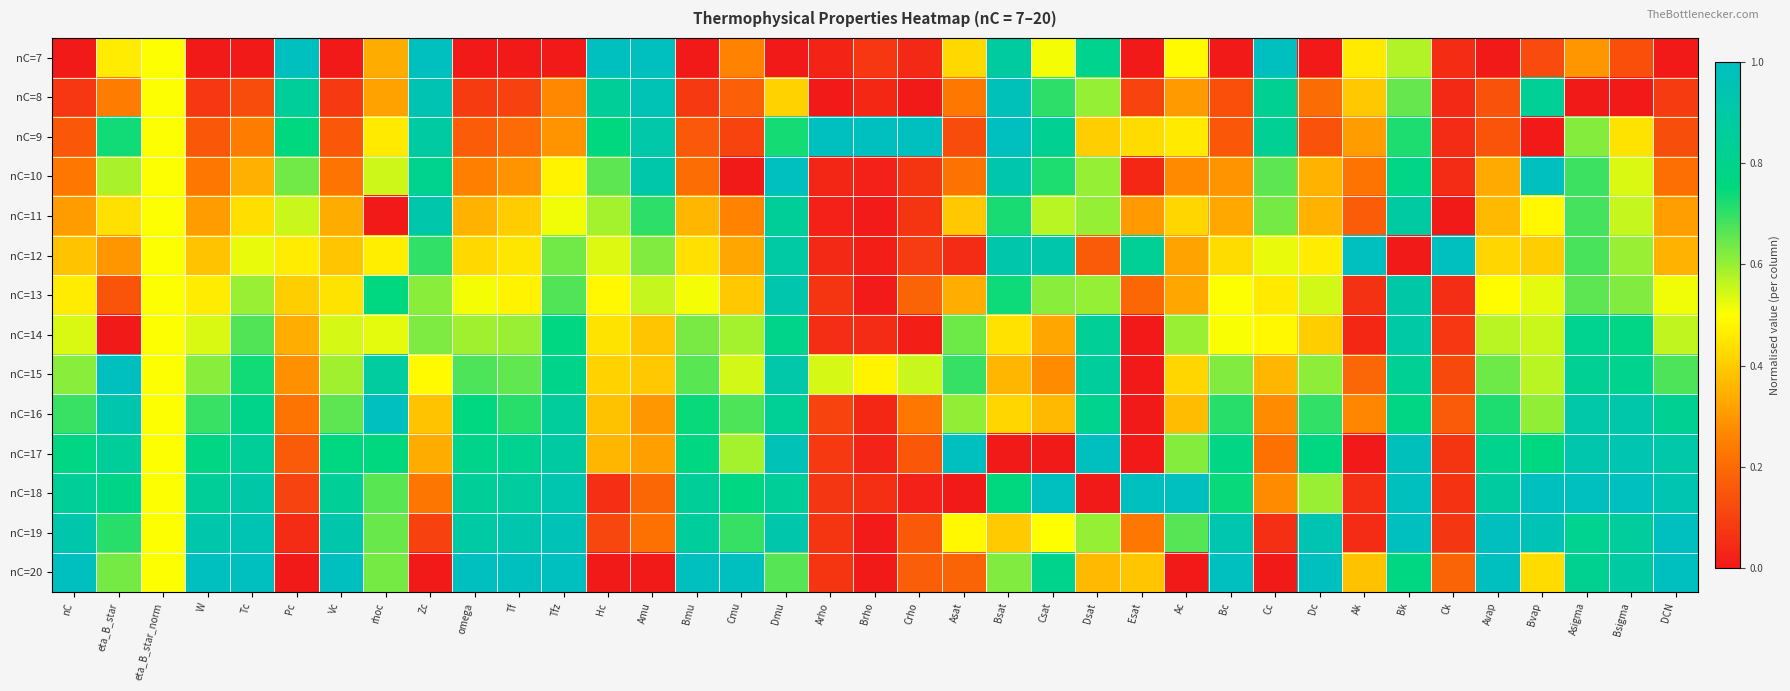

Reading left to right, extract all data points from this chart.

nC=7: nC=0.0	eta_B_star=0.5	eta_B_star_norm=0.5	W=0.0	Tc=0.0	Pc=1.0	Vc=0.0	rhoc=0.3	Zc=1.0	omega=0.0	Tf=0.0	Tfz=0.0	Hc=1.0	Amu=1.0	Bmu=0.0	Cmu=0.3	Dmu=0.0	Arho=0.0	Brho=0.1	Crho=0.0	Asat=0.4	Bsat=0.9	Csat=0.5	Dsat=0.8	Esat=0.0	Ac=0.5	Bc=0.0	Cc=1.0	Dc=0.0	Ak=0.5	Bk=0.6	Ck=0.0	Avap=0.0	Bvap=0.1	Asigma=0.3	Bsigma=0.1	DCN=0.0
nC=8: nC=0.1	eta_B_star=0.2	eta_B_star_norm=0.5	W=0.1	Tc=0.1	Pc=0.9	Vc=0.1	rhoc=0.3	Zc=0.9	omega=0.1	Tf=0.1	Tfz=0.3	Hc=0.9	Amu=1.0	Bmu=0.1	Cmu=0.2	Dmu=0.4	Arho=0.0	Brho=0.0	Crho=0.0	Asat=0.2	Bsat=1.0	Csat=0.7	Dsat=0.6	Esat=0.1	Ac=0.3	Bc=0.1	Cc=0.8	Dc=0.2	Ak=0.4	Bk=0.6	Ck=0.0	Avap=0.1	Bvap=0.8	Asigma=0.0	Bsigma=0.0	DCN=0.1
nC=9: nC=0.2	eta_B_star=0.7	eta_B_star_norm=0.5	W=0.2	Tc=0.2	Pc=0.7	Vc=0.2	rhoc=0.5	Zc=0.9	omega=0.2	Tf=0.2	Tfz=0.3	Hc=0.7	Amu=0.9	Bmu=0.2	Cmu=0.1	Dmu=0.7	Arho=1.0	Brho=1.0	Crho=1.0	Asat=0.1	Bsat=1.0	Csat=0.8	Dsat=0.4	Esat=0.4	Ac=0.5	Bc=0.2	Cc=0.8	Dc=0.1	Ak=0.3	Bk=0.7	Ck=0.0	Avap=0.1	Bvap=0.0	Asigma=0.6	Bsigma=0.4	DCN=0.1
nC=10: nC=0.2	eta_B_star=0.6	eta_B_star_norm=0.5	W=0.2	Tc=0.3	Pc=0.6	Vc=0.2	rhoc=0.5	Zc=0.8	omega=0.3	Tf=0.3	Tfz=0.5	Hc=0.7	Amu=0.9	Bmu=0.2	Cmu=0.0	Dmu=1.0	Arho=0.0	Brho=0.0	Crho=0.1	Asat=0.2	Bsat=0.9	Csat=0.7	Dsat=0.6	Esat=0.0	Ac=0.3	Bc=0.3	Cc=0.7	Dc=0.4	Ak=0.2	Bk=0.8	Ck=0.0	Avap=0.3	Bvap=1.0	Asigma=0.7	Bsigma=0.5	DCN=0.2
nC=11: nC=0.3	eta_B_star=0.4	eta_B_star_norm=0.5	W=0.3	Tc=0.4	Pc=0.6	Vc=0.3	rhoc=0.0	Zc=0.9	omega=0.4	Tf=0.4	Tfz=0.5	Hc=0.6	Amu=0.7	Bmu=0.4	Cmu=0.3	Dmu=0.8	Arho=0.0	Brho=0.0	Crho=0.1	Asat=0.4	Bsat=0.7	Csat=0.6	Dsat=0.6	Esat=0.3	Ac=0.4	Bc=0.3	Cc=0.6	Dc=0.3	Ak=0.2	Bk=0.9	Ck=0.0	Avap=0.4	Bvap=0.5	Asigma=0.7	Bsigma=0.6	DCN=0.3
nC=12: nC=0.4	eta_B_star=0.3	eta_B_star_norm=0.5	W=0.4	Tc=0.5	Pc=0.5	Vc=0.4	rhoc=0.5	Zc=0.7	omega=0.4	Tf=0.5	Tfz=0.6	Hc=0.5	Amu=0.6	Bmu=0.4	Cmu=0.3	Dmu=0.9	Arho=0.0	Brho=0.0	Crho=0.1	Asat=0.0	Bsat=0.9	Csat=0.9	Dsat=0.2	Esat=0.8	Ac=0.3	Bc=0.4	Cc=0.5	Dc=0.5	Ak=1.0	Bk=0.0	Ck=1.0	Avap=0.4	Bvap=0.4	Asigma=0.7	Bsigma=0.6	DCN=0.4
nC=13: nC=0.5	eta_B_star=0.1	eta_B_star_norm=0.5	W=0.5	Tc=0.6	Pc=0.4	Vc=0.4	rhoc=0.8	Zc=0.6	omega=0.5	Tf=0.5	Tfz=0.7	Hc=0.5	Amu=0.6	Bmu=0.5	Cmu=0.4	Dmu=0.9	Arho=0.1	Brho=0.0	Crho=0.2	Asat=0.3	Bsat=0.7	Csat=0.6	Dsat=0.6	Esat=0.2	Ac=0.3	Bc=0.5	Cc=0.5	Dc=0.5	Ak=0.1	Bk=0.9	Ck=0.1	Avap=0.5	Bvap=0.5	Asigma=0.7	Bsigma=0.6	DCN=0.5
nC=14: nC=0.5	eta_B_star=0.0	eta_B_star_norm=0.5	W=0.5	Tc=0.7	Pc=0.3	Vc=0.5	rhoc=0.5	Zc=0.6	omega=0.6	Tf=0.6	Tfz=0.8	Hc=0.4	Amu=0.4	Bmu=0.6	Cmu=0.6	Dmu=0.8	Arho=0.1	Brho=0.0	Crho=0.0	Asat=0.6	Bsat=0.4	Csat=0.3	Dsat=0.8	Esat=0.0	Ac=0.6	Bc=0.5	Cc=0.5	Dc=0.4	Ak=0.0	Bk=0.9	Ck=0.1	Avap=0.6	Bvap=0.6	Asigma=0.8	Bsigma=0.8	DCN=0.6
nC=15: nC=0.6	eta_B_star=1.0	eta_B_star_norm=0.5	W=0.6	Tc=0.7	Pc=0.3	Vc=0.6	rhoc=0.9	Zc=0.5	omega=0.7	Tf=0.7	Tfz=0.8	Hc=0.4	Amu=0.4	Bmu=0.7	Cmu=0.5	Dmu=0.9	Arho=0.5	Brho=0.5	Crho=0.6	Asat=0.7	Bsat=0.4	Csat=0.3	Dsat=0.9	Esat=0.0	Ac=0.4	Bc=0.6	Cc=0.4	Dc=0.6	Ak=0.2	Bk=0.8	Ck=0.1	Avap=0.6	Bvap=0.6	Asigma=0.8	Bsigma=0.8	DCN=0.7
nC=16: nC=0.7	eta_B_star=0.9	eta_B_star_norm=0.5	W=0.7	Tc=0.8	Pc=0.2	Vc=0.7	rhoc=1.0	Zc=0.4	omega=0.8	Tf=0.7	Tfz=0.9	Hc=0.4	Amu=0.3	Bmu=0.7	Cmu=0.7	Dmu=0.8	Arho=0.1	Brho=0.0	Crho=0.2	Asat=0.6	Bsat=0.4	Csat=0.4	Dsat=0.8	Esat=0.0	Ac=0.4	Bc=0.7	Cc=0.3	Dc=0.7	Ak=0.3	Bk=0.8	Ck=0.2	Avap=0.7	Bvap=0.6	Asigma=0.9	Bsigma=0.9	DCN=0.8
nC=17: nC=0.8	eta_B_star=0.9	eta_B_star_norm=0.5	W=0.8	Tc=0.9	Pc=0.2	Vc=0.8	rhoc=0.7	Zc=0.3	omega=0.8	Tf=0.8	Tfz=0.9	Hc=0.4	Amu=0.3	Bmu=0.8	Cmu=0.6	Dmu=1.0	Arho=0.1	Brho=0.0	Crho=0.2	Asat=1.0	Bsat=0.0	Csat=0.0	Dsat=1.0	Esat=0.0	Ac=0.6	Bc=0.8	Cc=0.2	Dc=0.8	Ak=0.0	Bk=1.0	Ck=0.1	Avap=0.8	Bvap=0.8	Asigma=0.9	Bsigma=0.9	DCN=0.9
nC=18: nC=0.8	eta_B_star=0.8	eta_B_star_norm=0.5	W=0.8	Tc=0.9	Pc=0.1	Vc=0.8	rhoc=0.7	Zc=0.2	omega=0.8	Tf=0.9	Tfz=0.9	Hc=0.1	Amu=0.2	Bmu=0.9	Cmu=0.8	Dmu=0.8	Arho=0.1	Brho=0.1	Crho=0.0	Asat=0.0	Bsat=0.7	Csat=1.0	Dsat=0.0	Esat=1.0	Ac=1.0	Bc=0.7	Cc=0.3	Dc=0.6	Ak=0.1	Bk=1.0	Ck=0.1	Avap=0.9	Bvap=1.0	Asigma=1.0	Bsigma=1.0	DCN=0.9
nC=19: nC=0.9	eta_B_star=0.7	eta_B_star_norm=0.5	W=0.9	Tc=1.0	Pc=0.0	Vc=0.9	rhoc=0.6	Zc=0.1	omega=0.9	Tf=0.9	Tfz=1.0	Hc=0.1	Amu=0.2	Bmu=0.9	Cmu=0.7	Dmu=0.9	Arho=0.1	Brho=0.0	Crho=0.2	Asat=0.5	Bsat=0.4	Csat=0.5	Dsat=0.6	Esat=0.2	Ac=0.7	Bc=0.9	Cc=0.1	Dc=0.9	Ak=0.0	Bk=1.0	Ck=0.1	Avap=1.0	Bvap=1.0	Asigma=0.8	Bsigma=0.9	DCN=1.0
nC=20: nC=1.0	eta_B_star=0.6	eta_B_star_norm=0.5	W=1.0	Tc=1.0	Pc=0.0	Vc=1.0	rhoc=0.6	Zc=0.0	omega=1.0	Tf=1.0	Tfz=1.0	Hc=0.0	Amu=0.0	Bmu=1.0	Cmu=1.0	Dmu=0.7	Arho=0.1	Brho=0.0	Crho=0.2	Asat=0.2	Bsat=0.6	Csat=0.8	Dsat=0.4	Esat=0.4	Ac=0.0	Bc=1.0	Cc=0.0	Dc=1.0	Ak=0.4	Bk=0.8	Ck=0.2	Avap=1.0	Bvap=0.4	Asigma=0.8	Bsigma=0.9	DCN=1.0